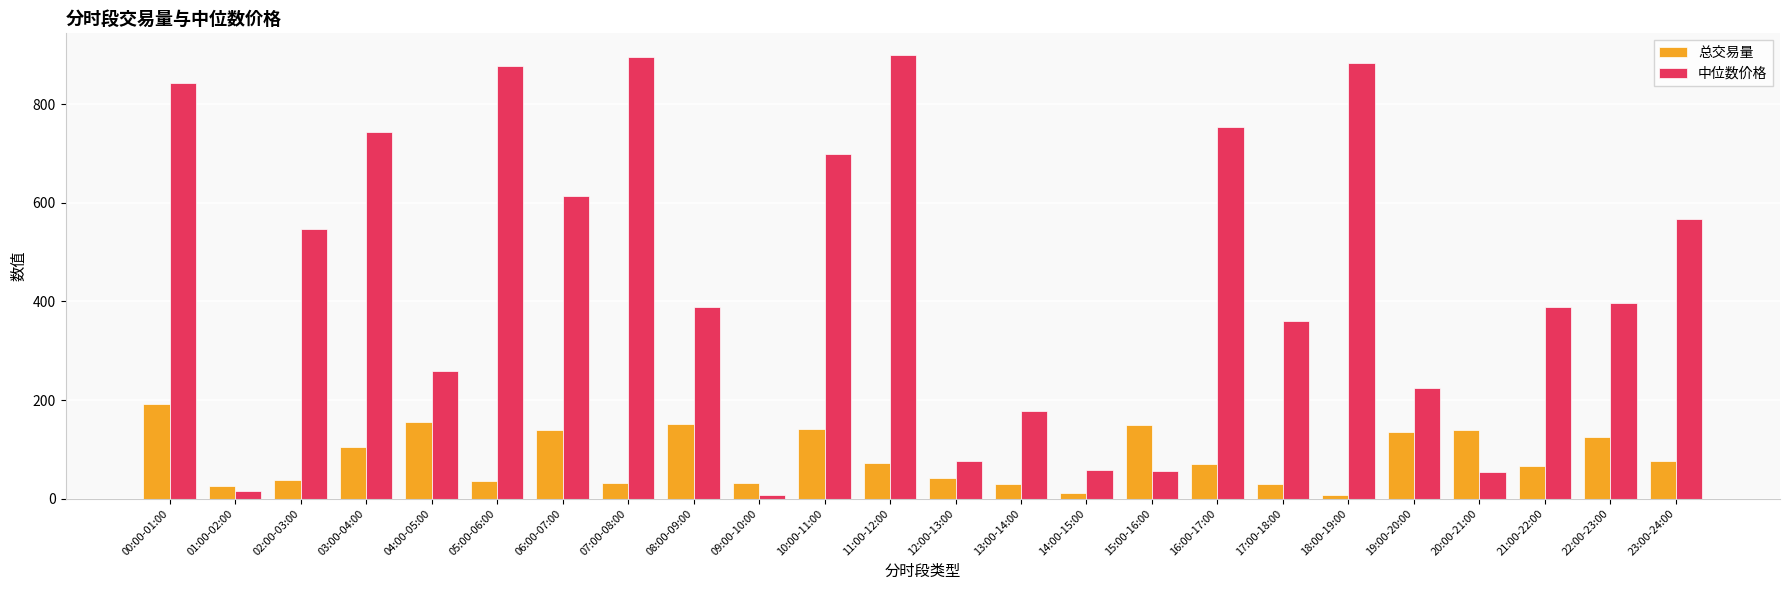

How many bars are there in total?

48